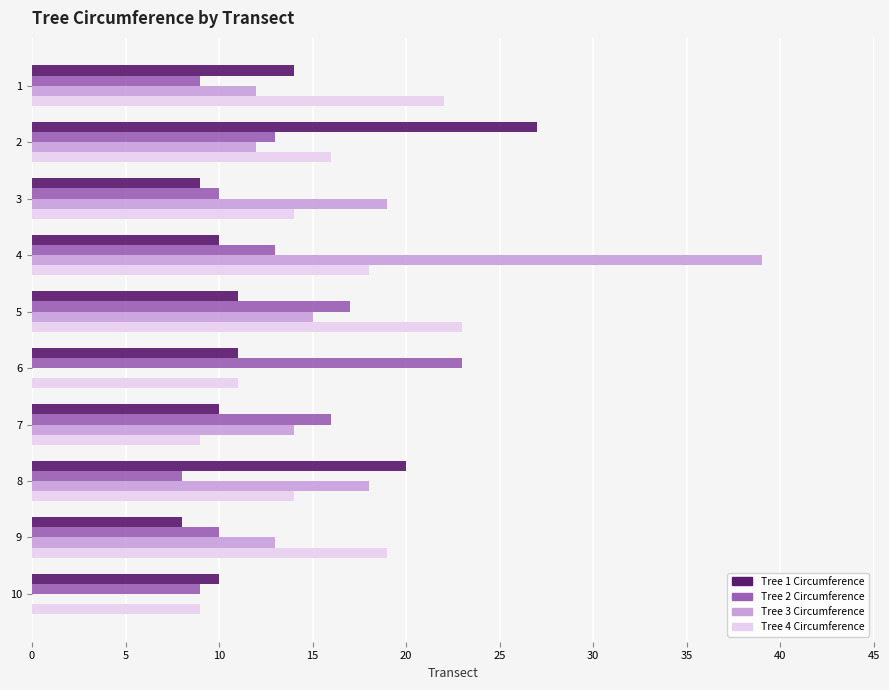

Is it true that Tree 1 Circumference equals 11 at 6?

True